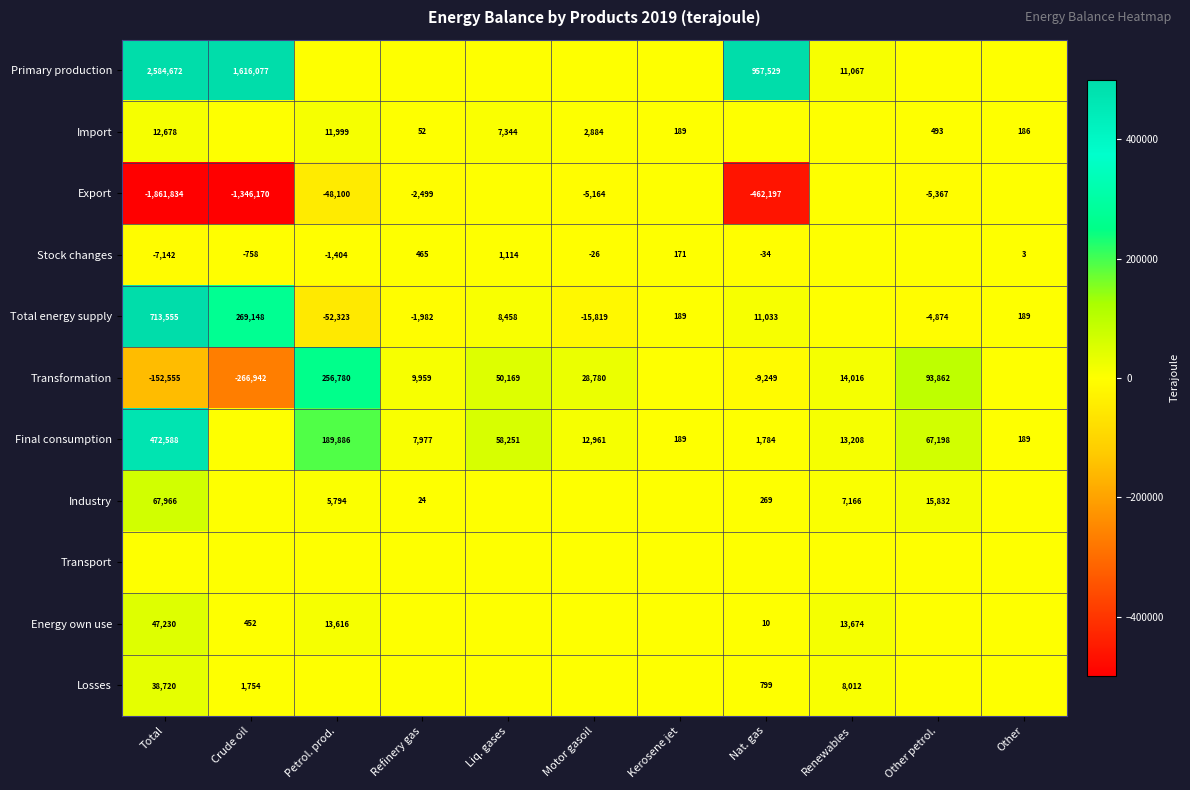

The value of Total energy supply at Kerosene jet is 304. True or false?

False